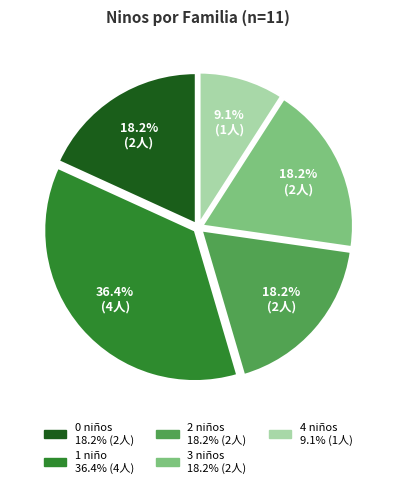

Is there any slice that represents more than half of the pie?

No